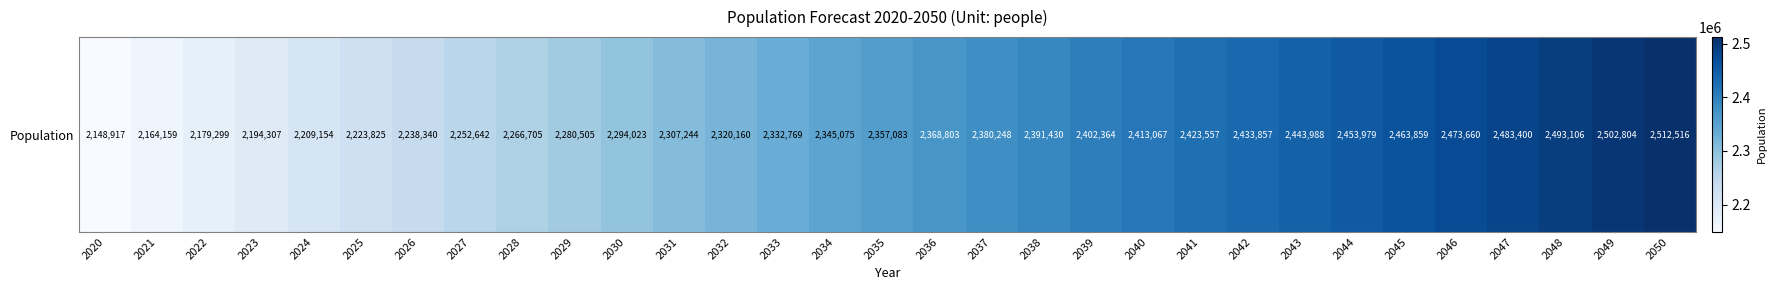

Approximately how many times larger is the value at 2036 compared to 2038?

1.0